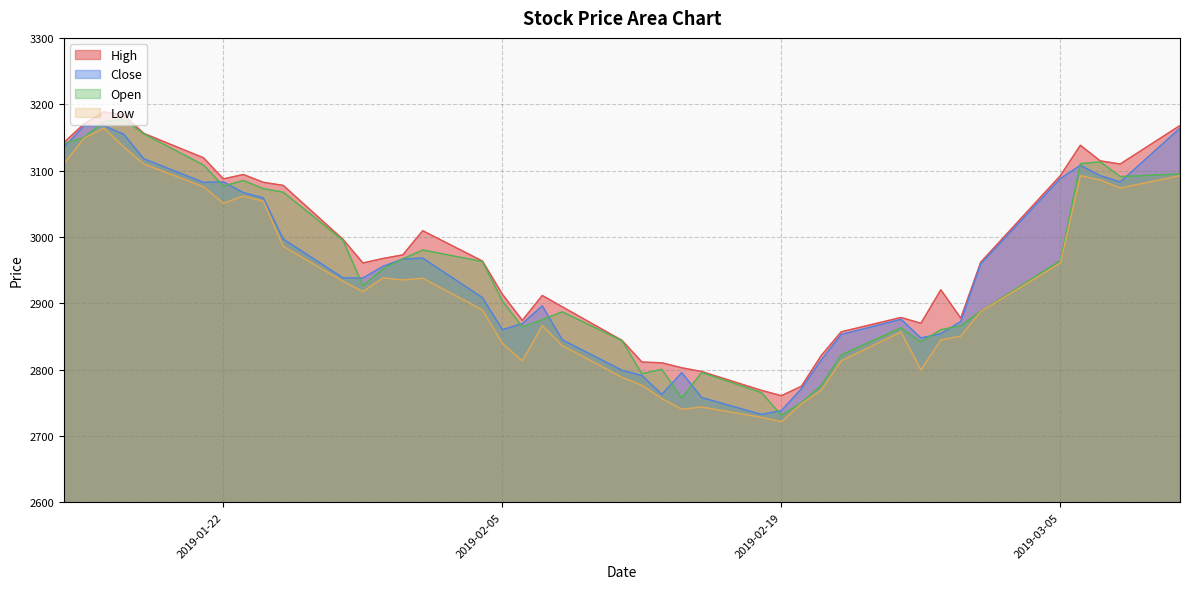

What value does the High series have at 2019-01-31?

2972.8